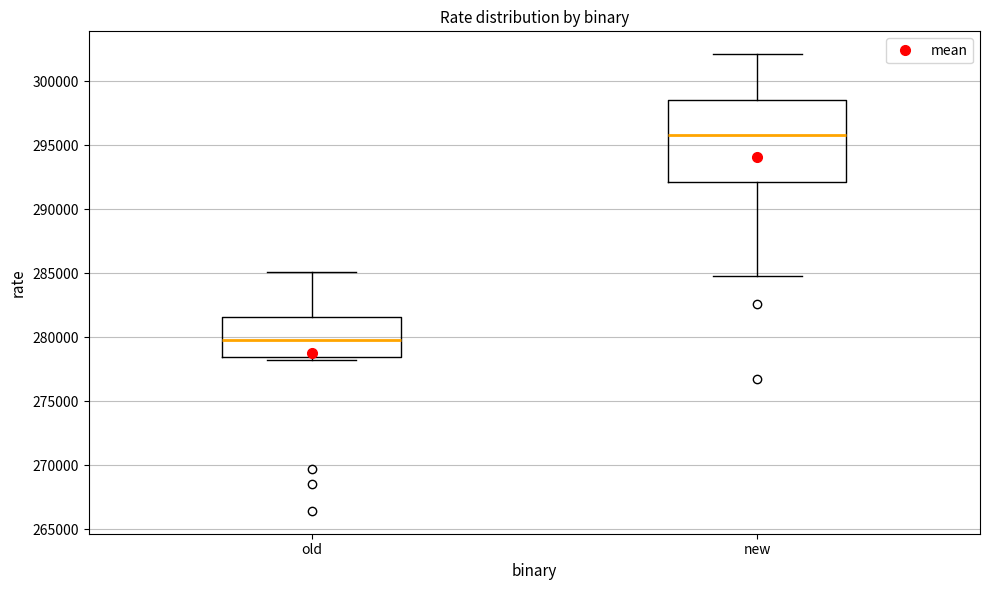

Where does the median line of the box for old sit on the y-axis? The values are not printed on the chart, so give them approximately, as read against the axis.

280000